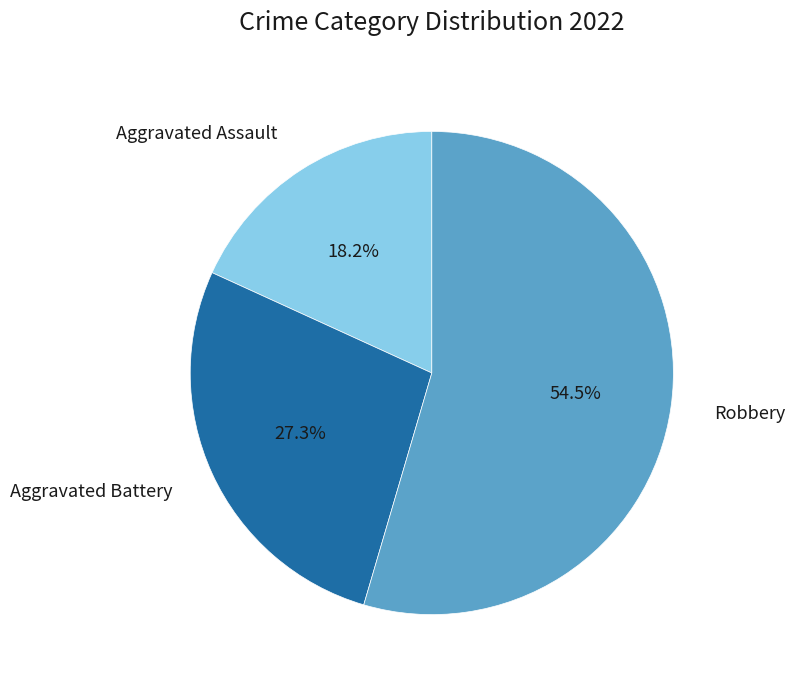

To the nearest percent, what is the average slice percentage?

33%